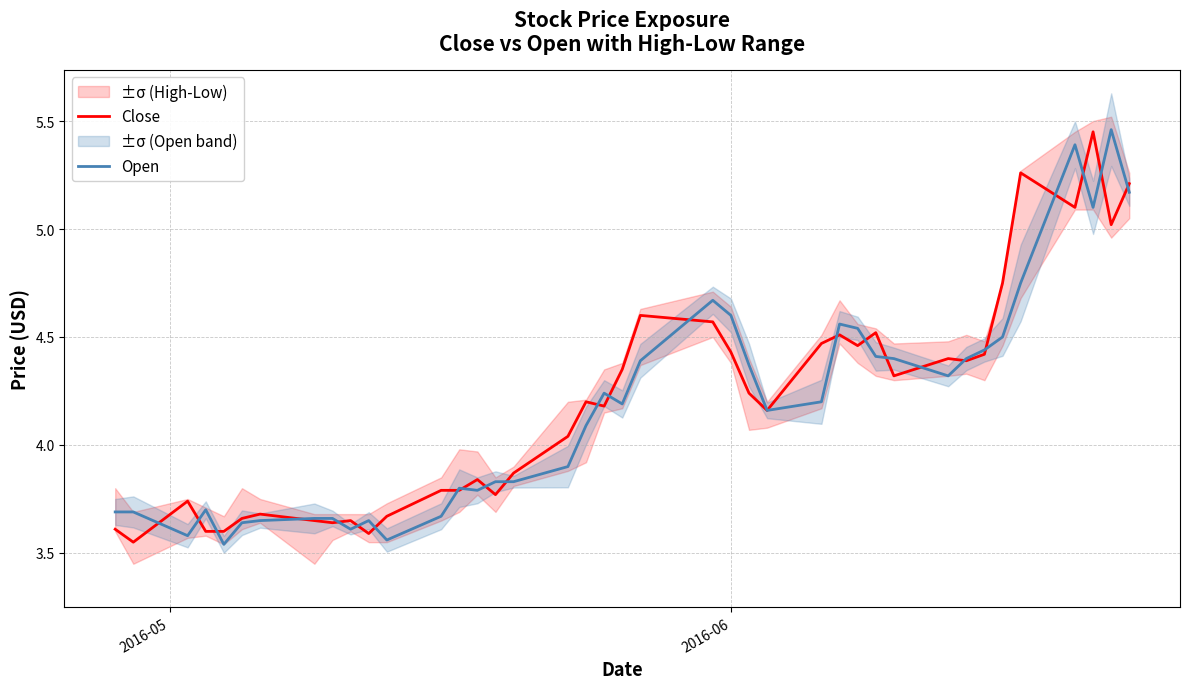

True or false: Close and Open cross at least once.

True